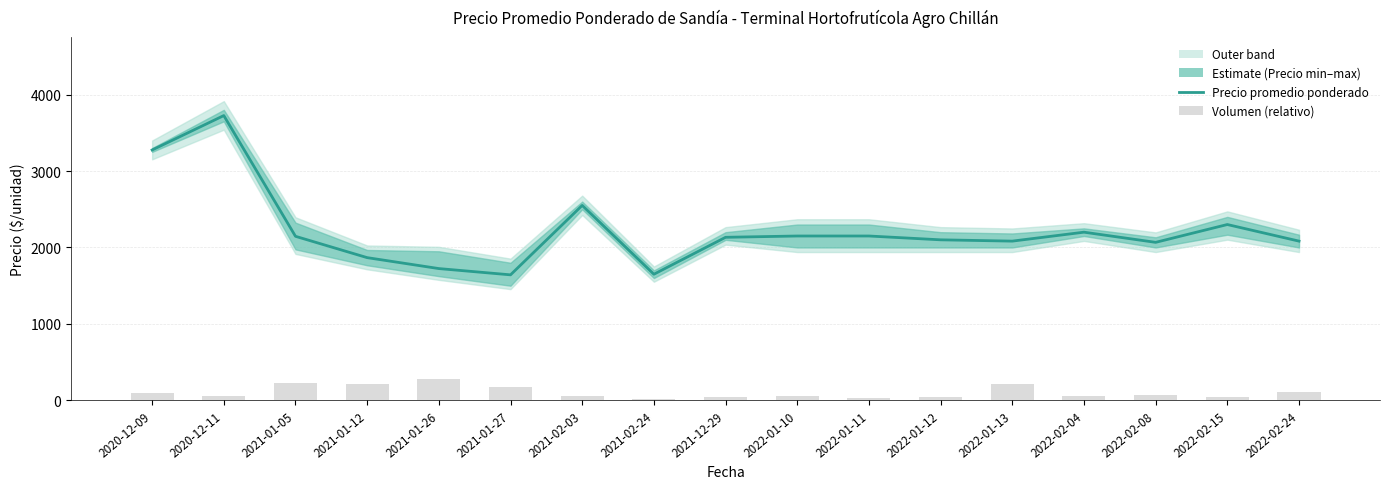

What is the approximate value of Volumen (relativo) at 2022-01-11?

37.3